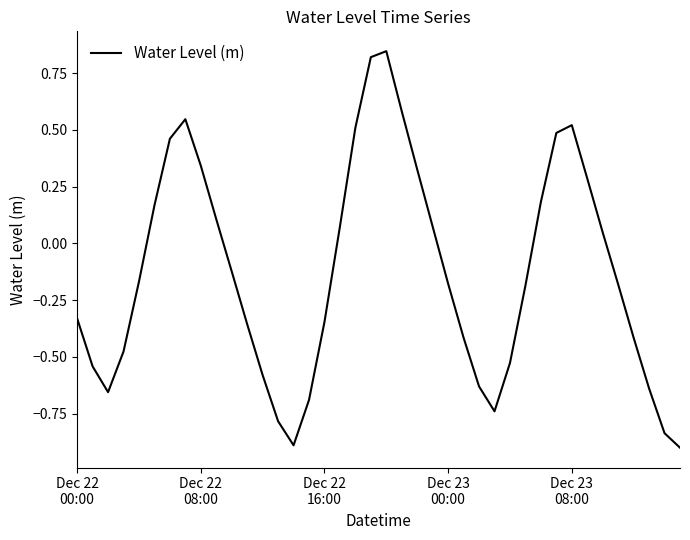

What is the difference between the maximum and minimum values?

1.7